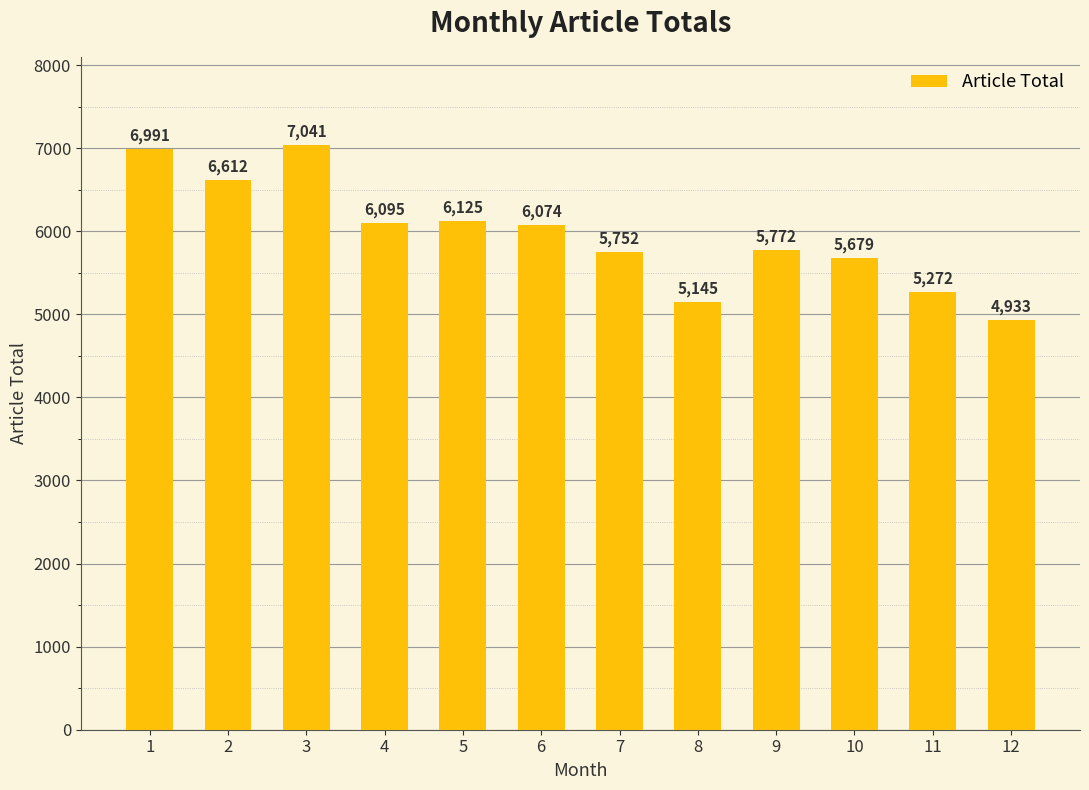

What is the difference between the maximum and minimum values?

2108